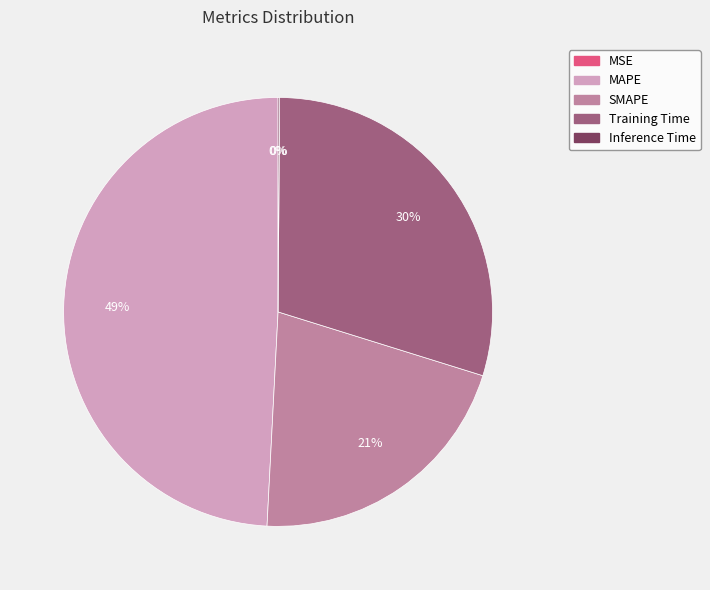

Is there a majority slice in this chart?

No